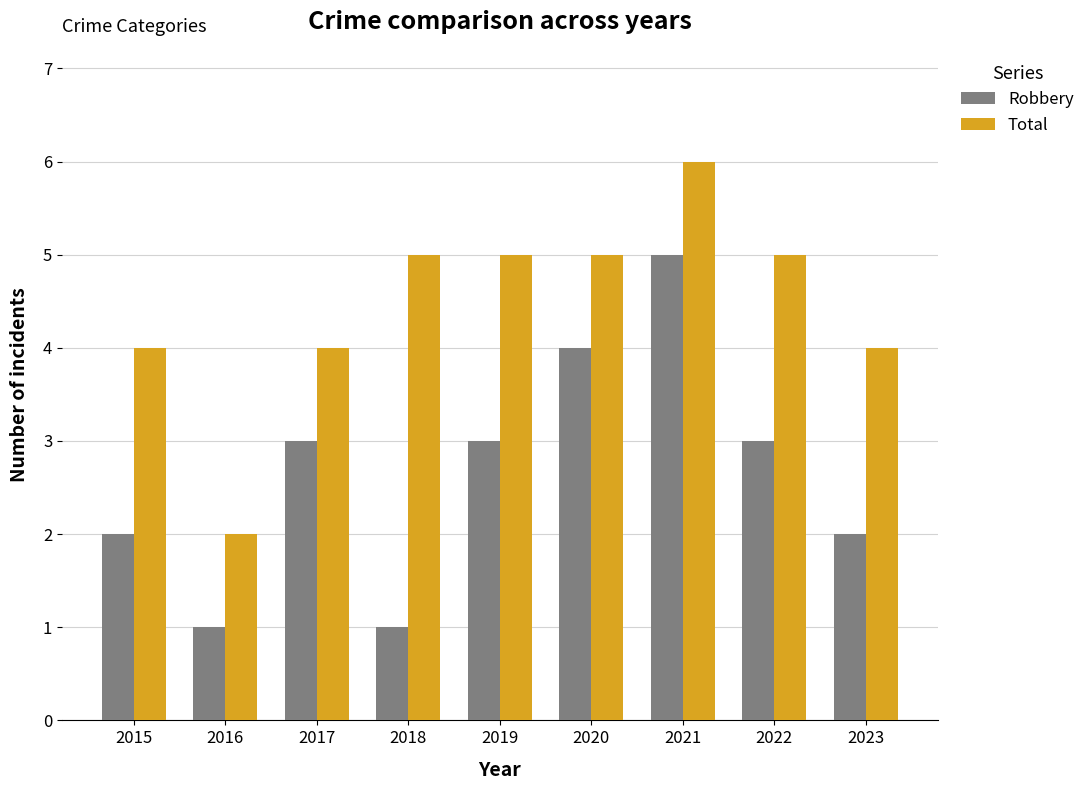

What is the maximum value for Total?

6